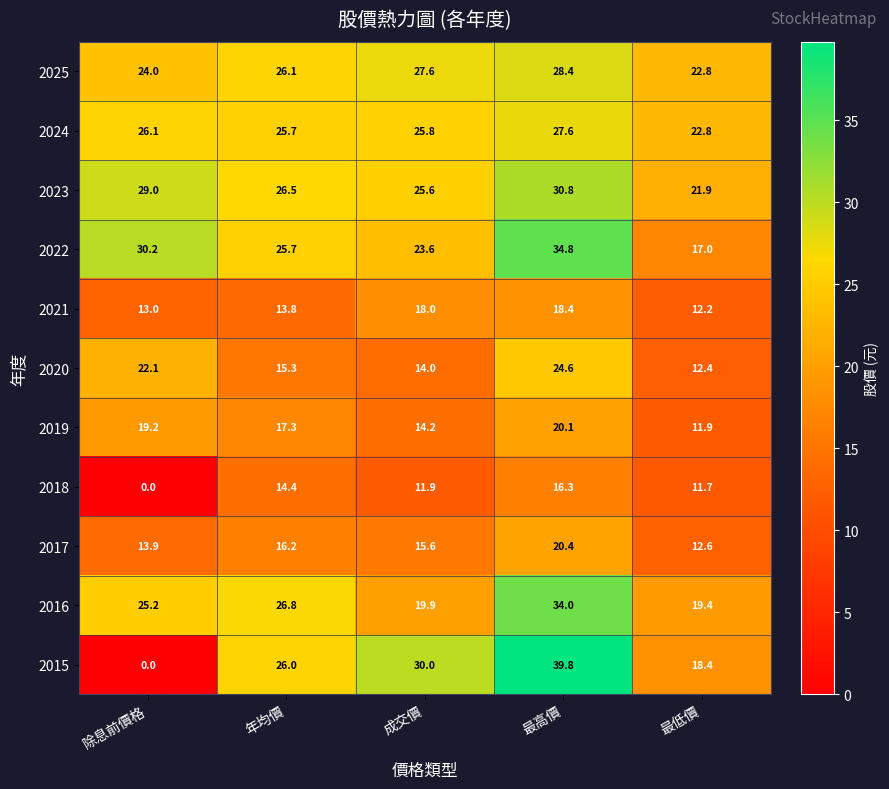

What is the difference between the second highest and second lowest values in the 2022 series?

6.6